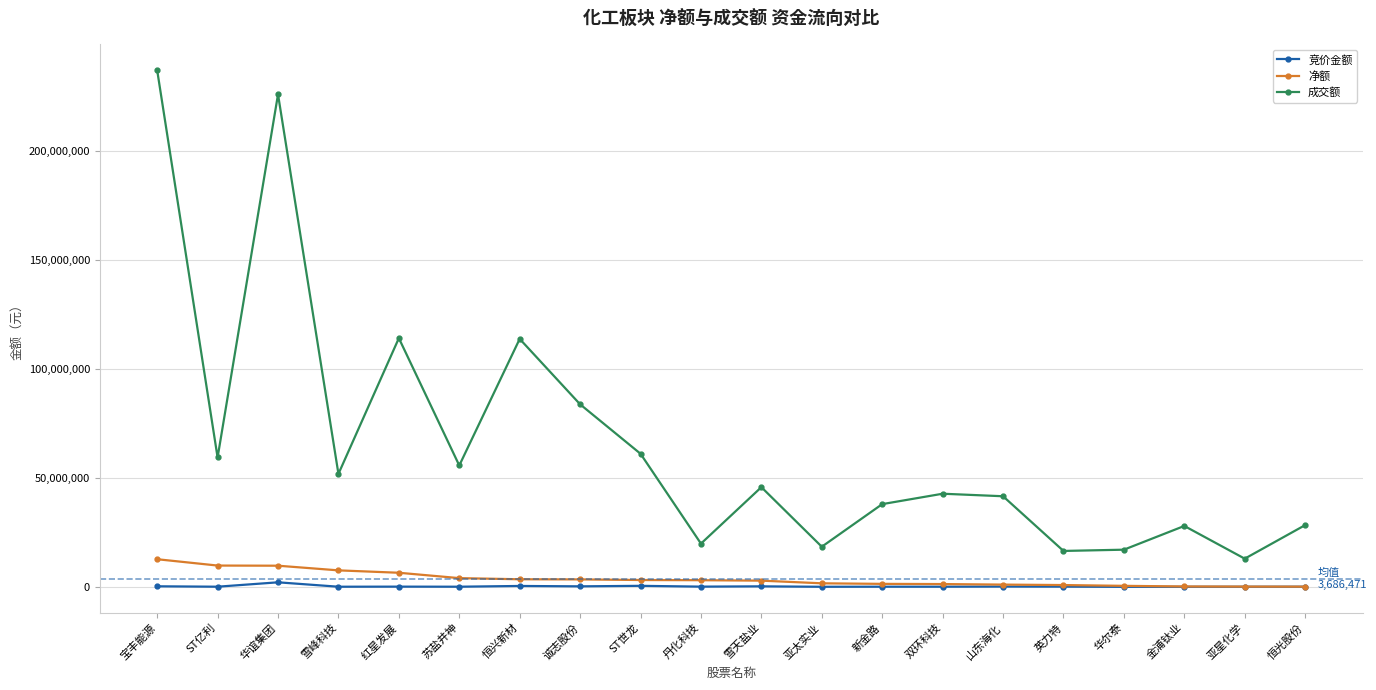

At which category does the chart reach its peak across all series?

宝丰能源